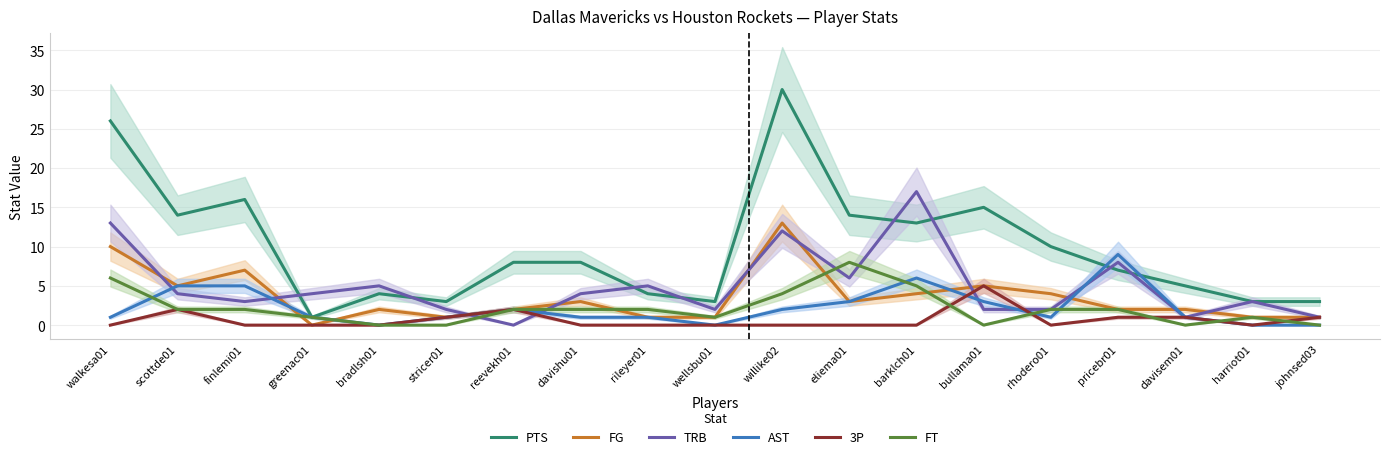

Which series has the largest total across all categories?

PTS